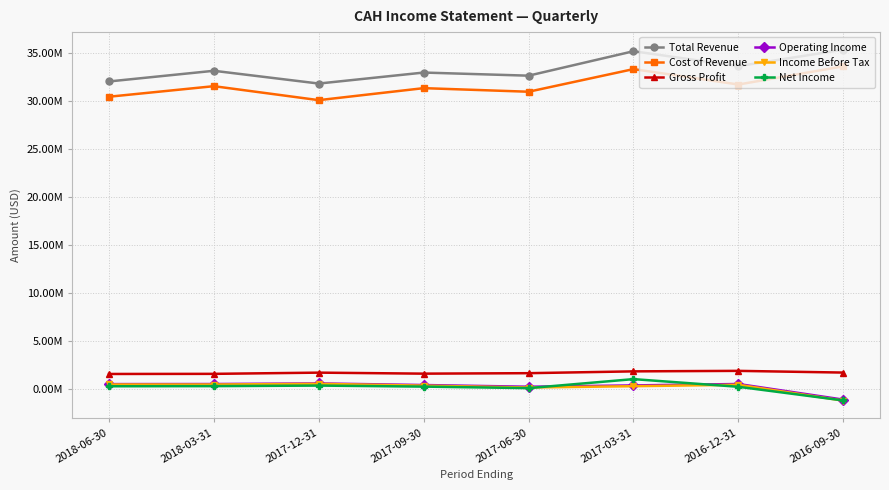

What is the label of the 3rd point from the left?

2017-12-31